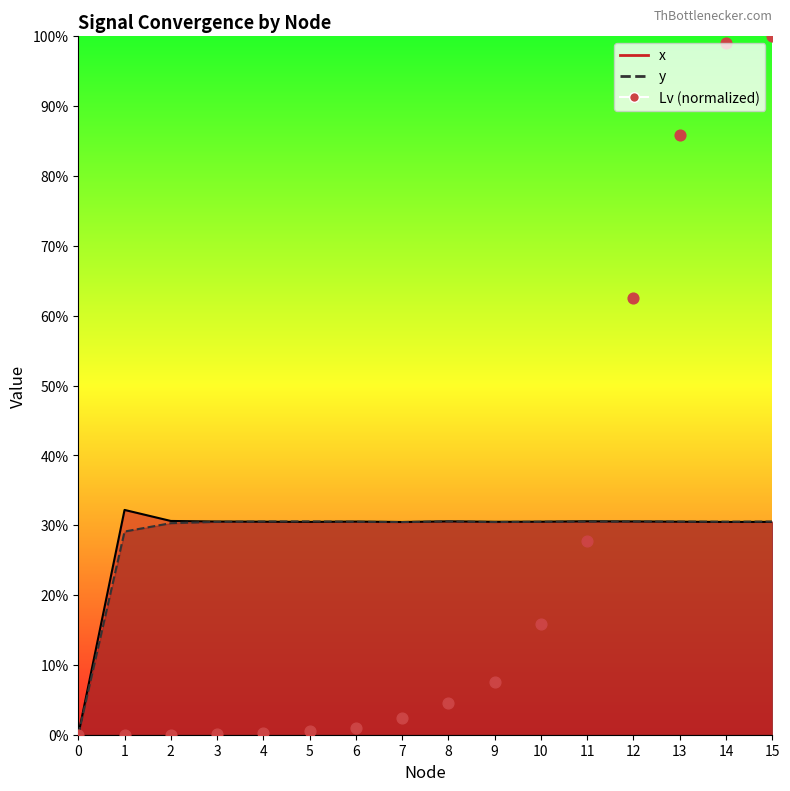

Between 4 and 7, which is larger?

7